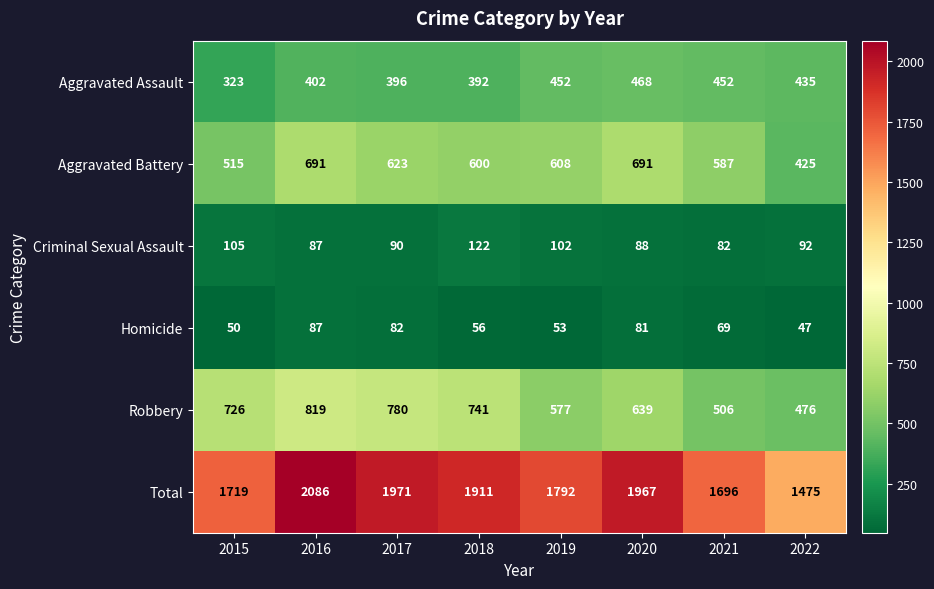

Count the number of categories in the chart.

8